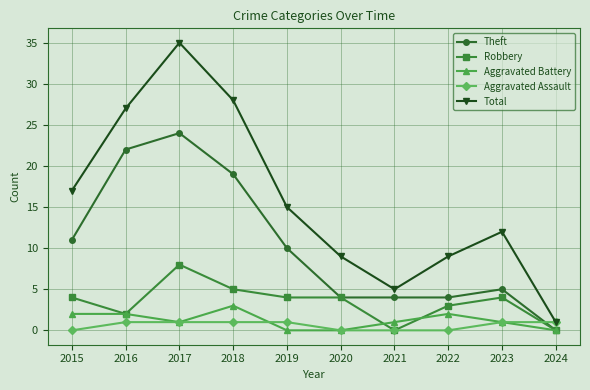

Reading right to left, extract all data points from this chart.

Theft: 2024=0	2023=5	2022=4	2021=4	2020=4	2019=10	2018=19	2017=24	2016=22	2015=11
Robbery: 2024=0	2023=4	2022=3	2021=0	2020=4	2019=4	2018=5	2017=8	2016=2	2015=4
Aggravated Battery: 2024=0	2023=1	2022=2	2021=1	2020=0	2019=0	2018=3	2017=1	2016=2	2015=2
Aggravated Assault: 2024=1	2023=1	2022=0	2021=0	2020=0	2019=1	2018=1	2017=1	2016=1	2015=0
Total: 2024=1	2023=12	2022=9	2021=5	2020=9	2019=15	2018=28	2017=35	2016=27	2015=17